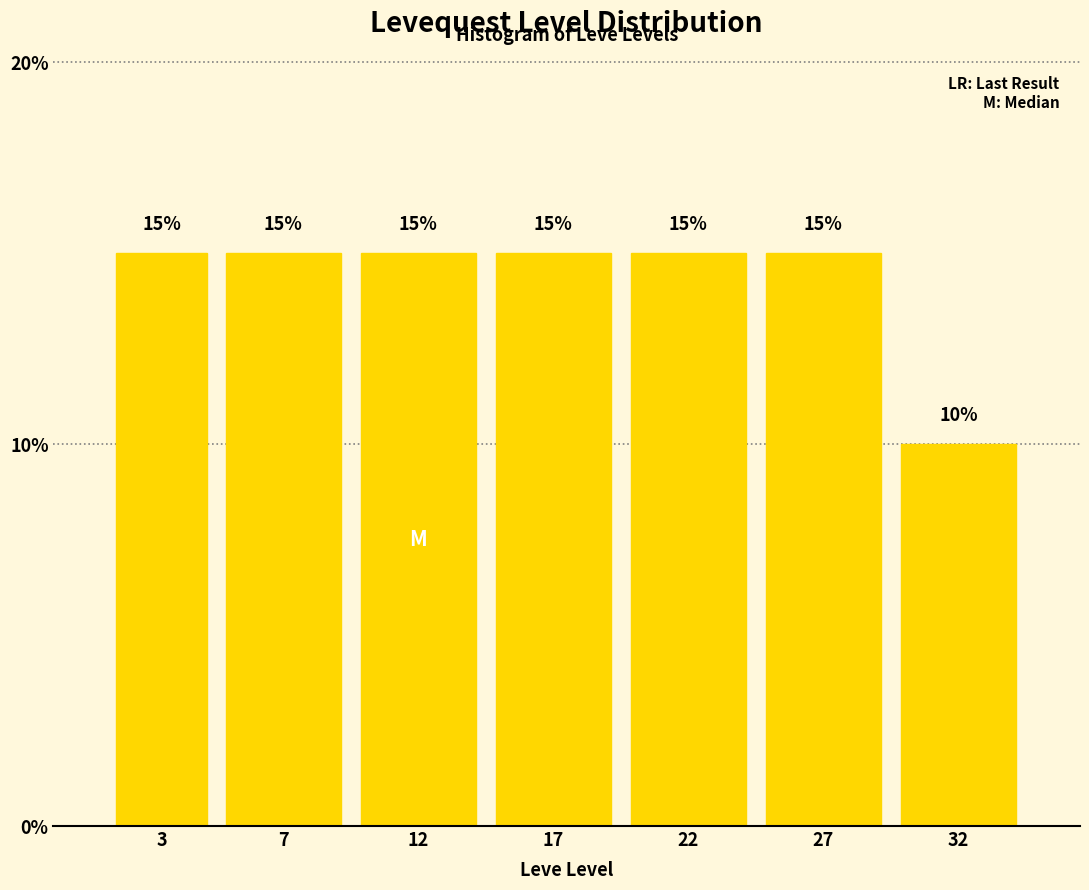

Reading left to right, what are all the values shown in this chart?

3=15	7=15	12=15	17=15	22=15	27=15	32=10